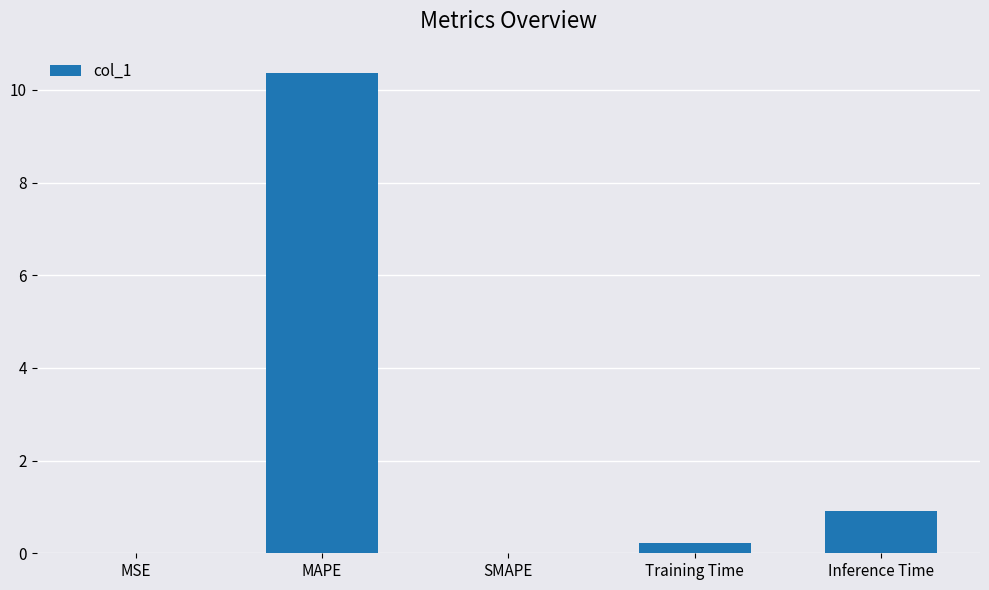

What is the sum of the values at MSE and MAPE?

10.4